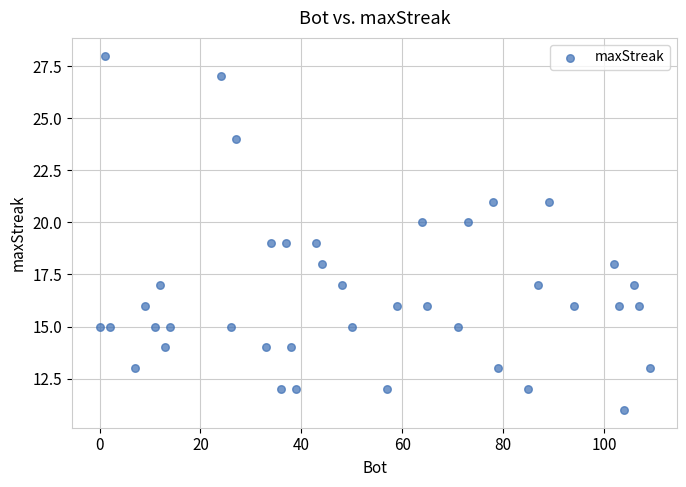

What is the range of X values (max minus min)?

109